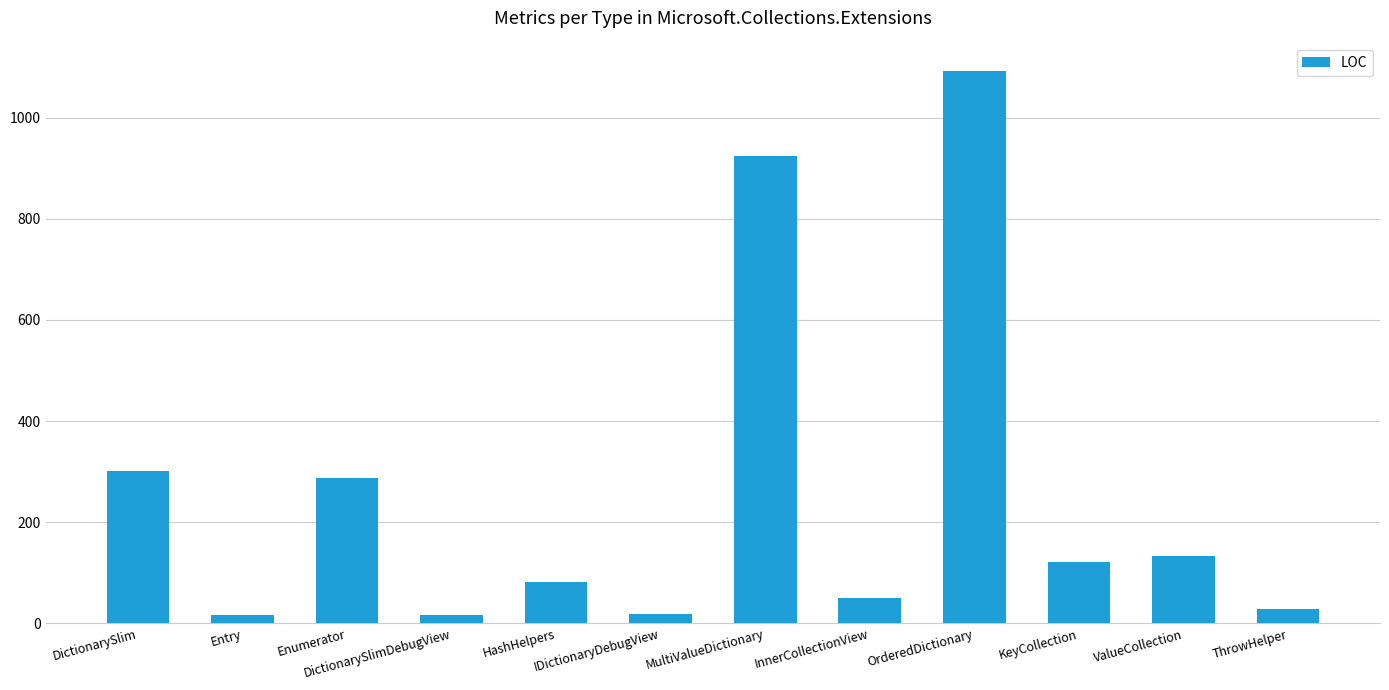

What is the difference between the maximum and minimum values?

1076